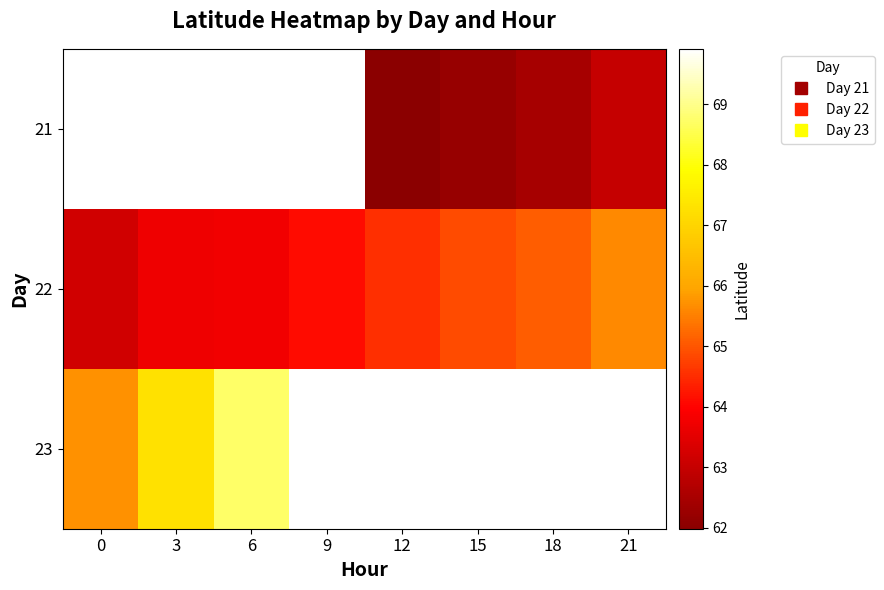

How many data points does each series have?

8